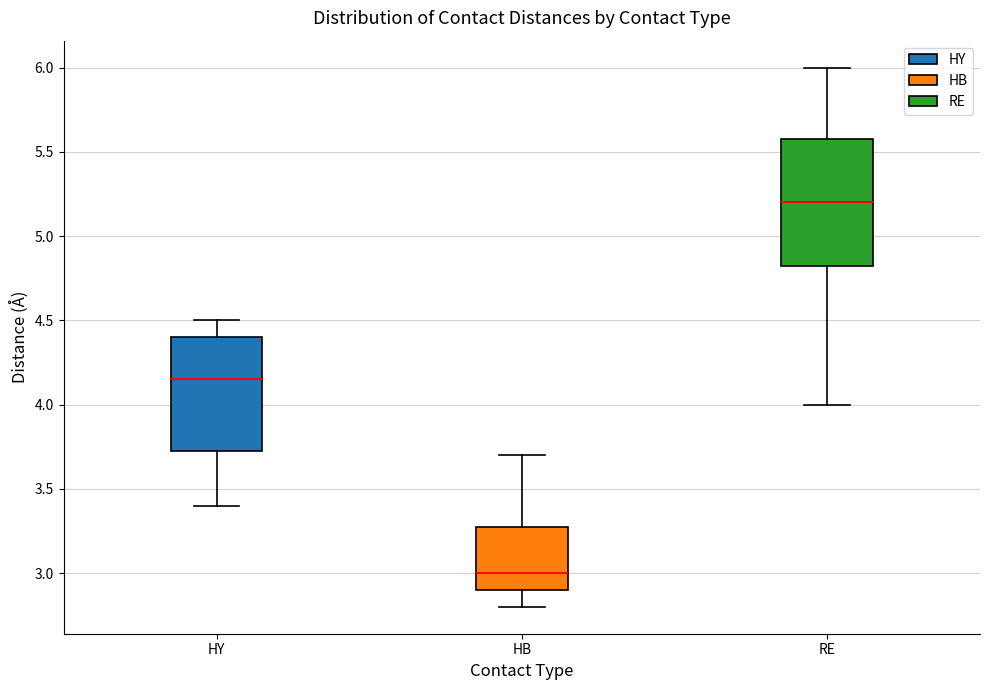

Reading left to right, read every box against the y-axis: the position of its median line, the range the box covers, and the ends of its whiskers. The values are not printed on the chart, so give them approximately, as read against the axis.

HY: median 4.15, box 3.75 to 4.40, whiskers 3.40 to 4.50
HB: median 3.00, box 2.90 to 3.30, whiskers 2.80 to 3.70
RE: median 5.20, box 4.85 to 5.60, whiskers 4.00 to 6.00